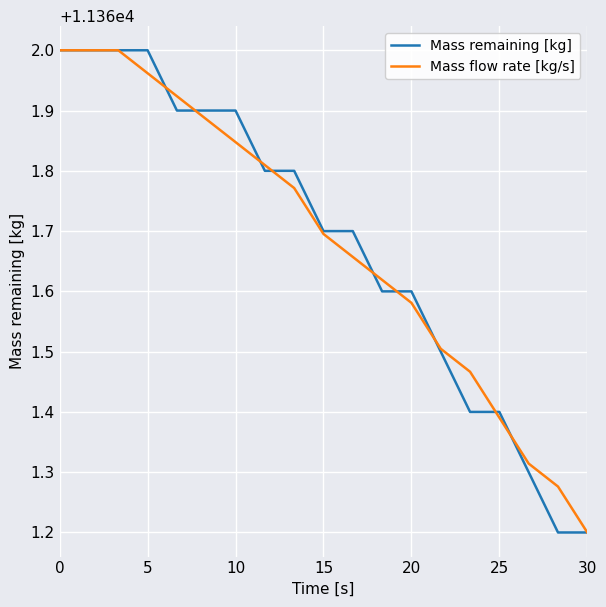

How many lines are shown in the chart?

2